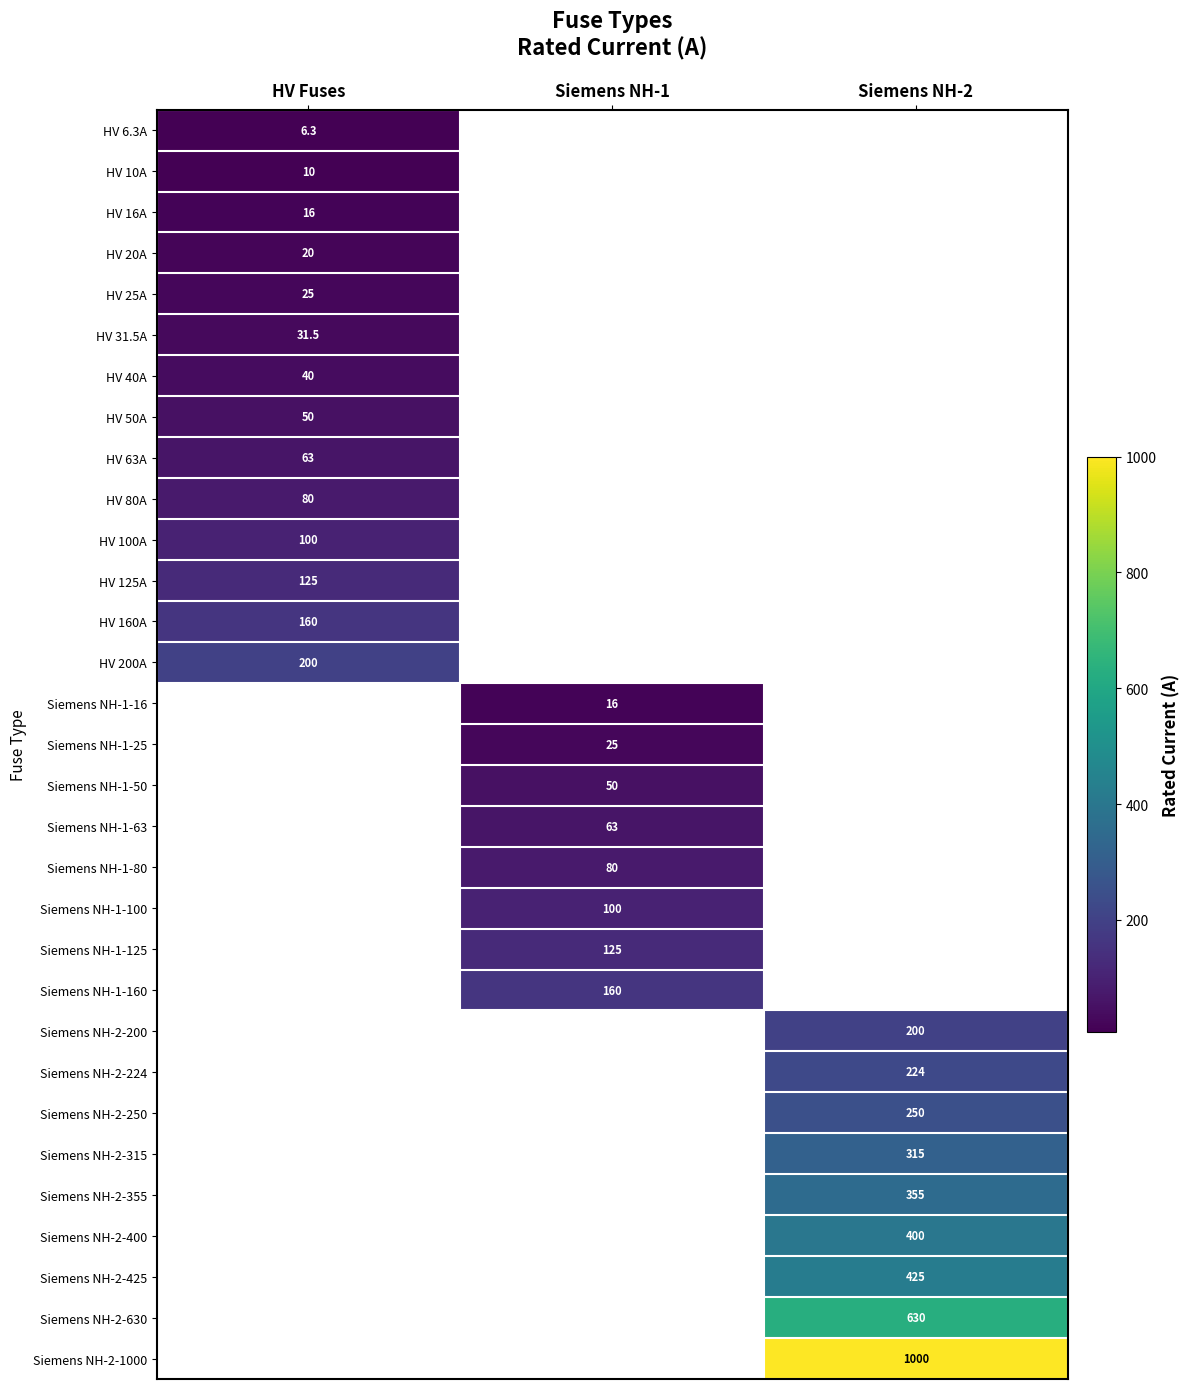

The HV 160A series shows 160.0 at HV Fuses. True or false?

True